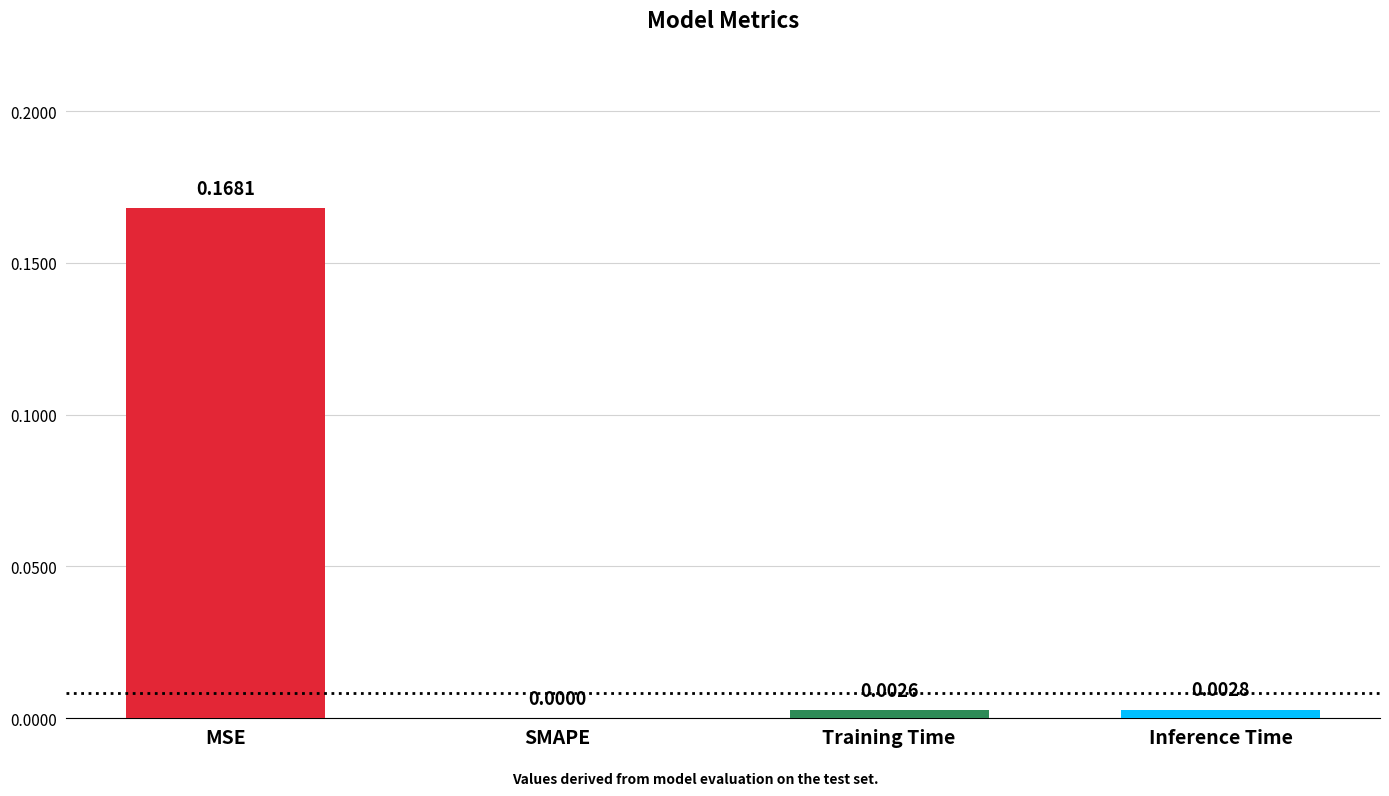

At which category does the chart reach its peak across all series?

MSE